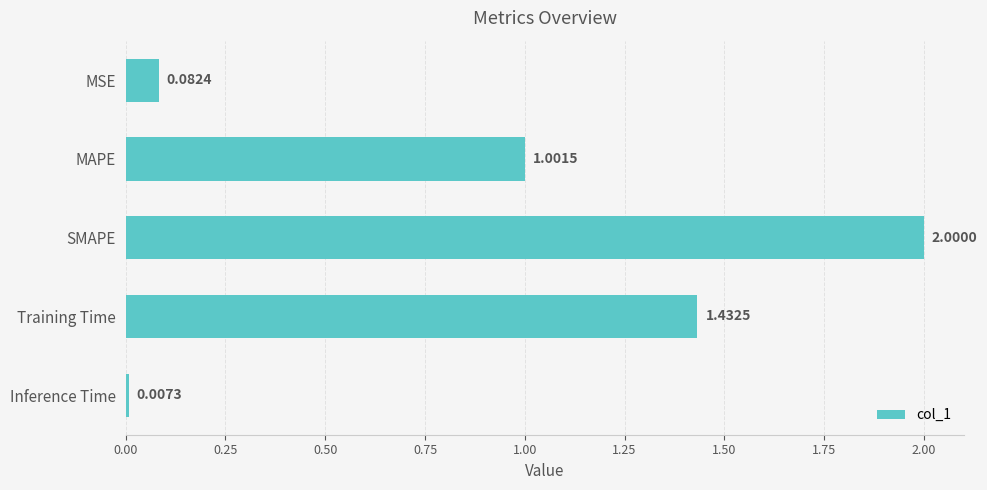

What is the difference between the values at SMAPE and MAPE?

1.0